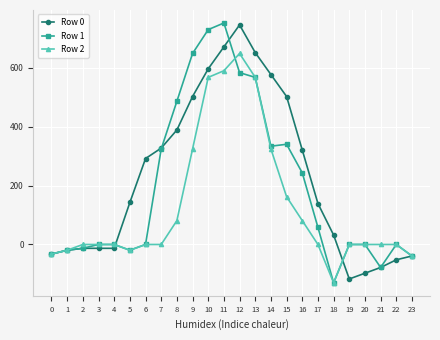

What is the spread (max minus min) of values at 4?

13.0